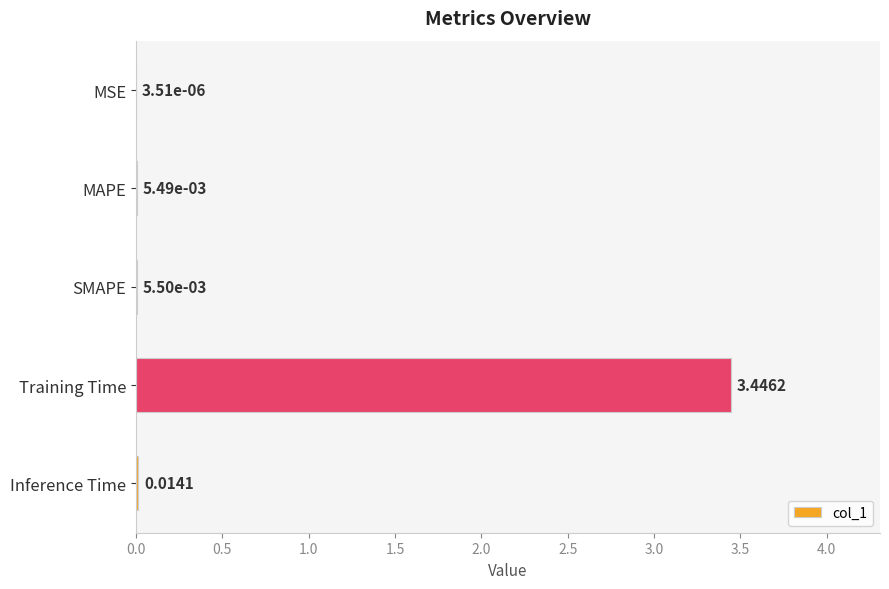

Are the bars grouped side by side (vs. stacked)?

No